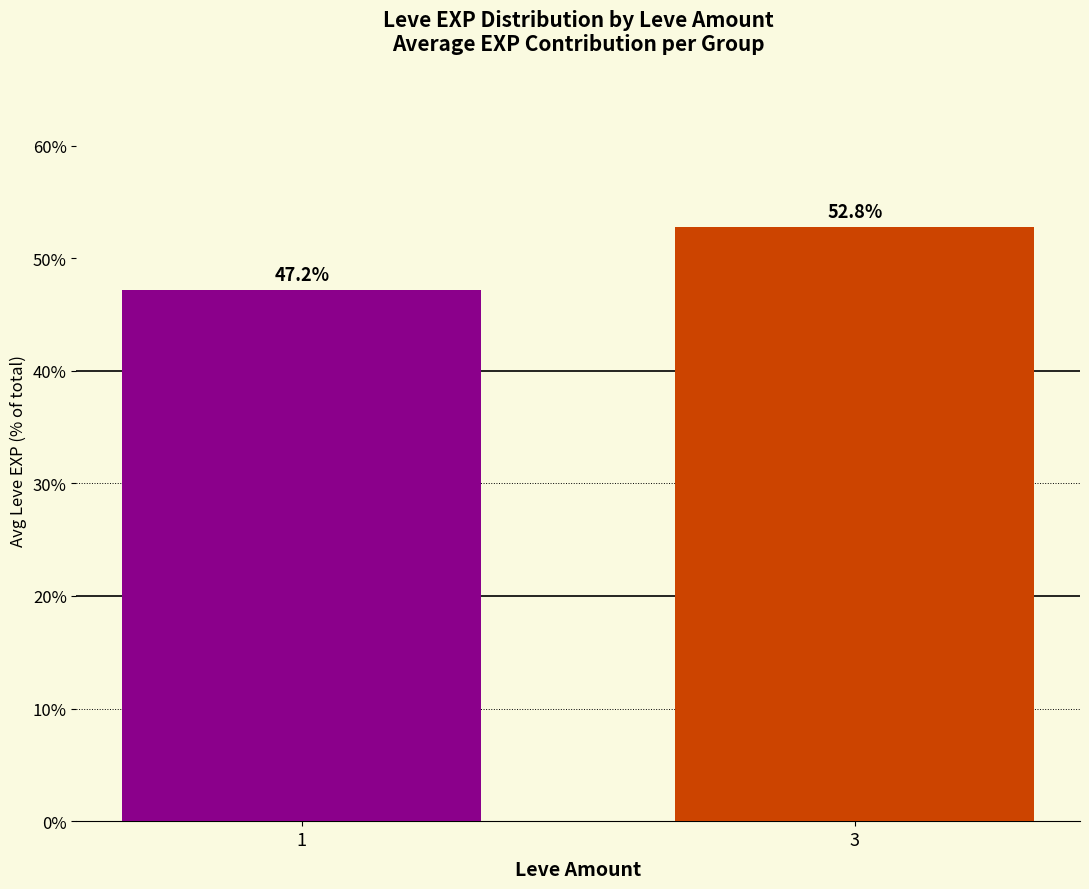

Between 1 and 3, which is larger?

3